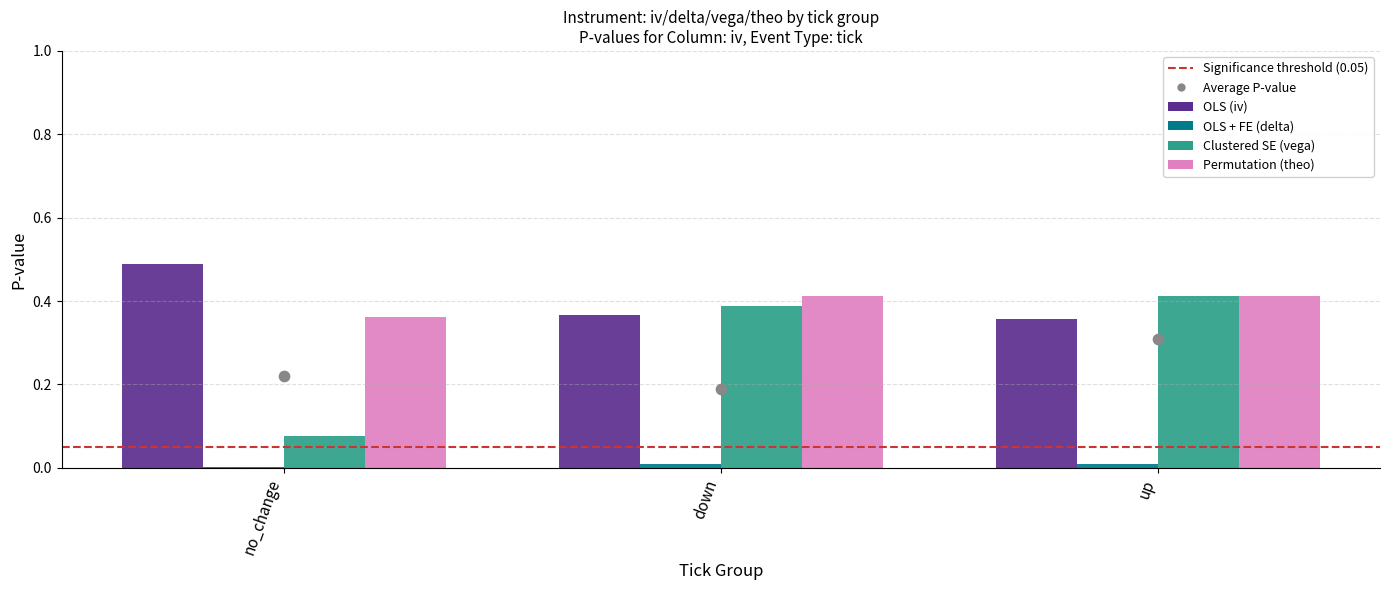

Which series has the largest total across all categories?

OLS (iv)